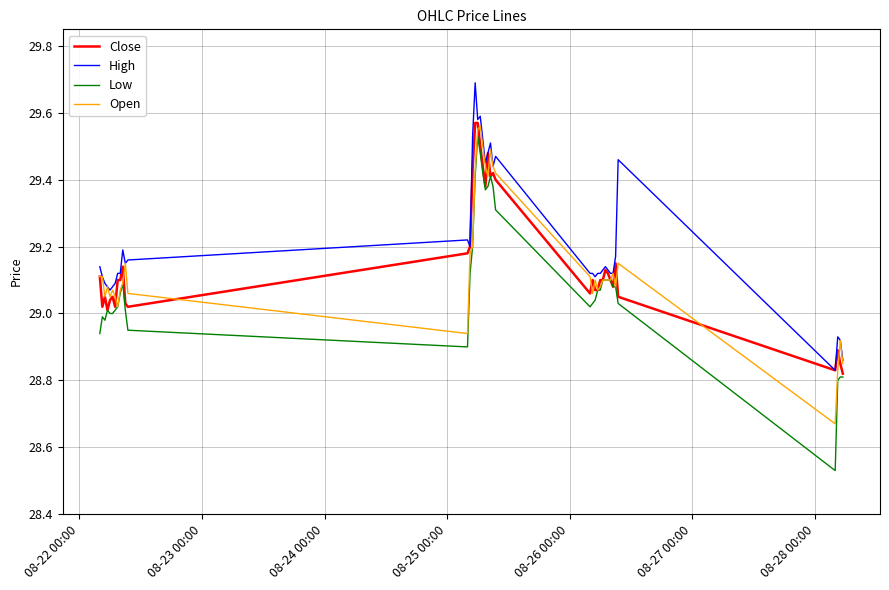

What is the greatest value displayed?

29.7